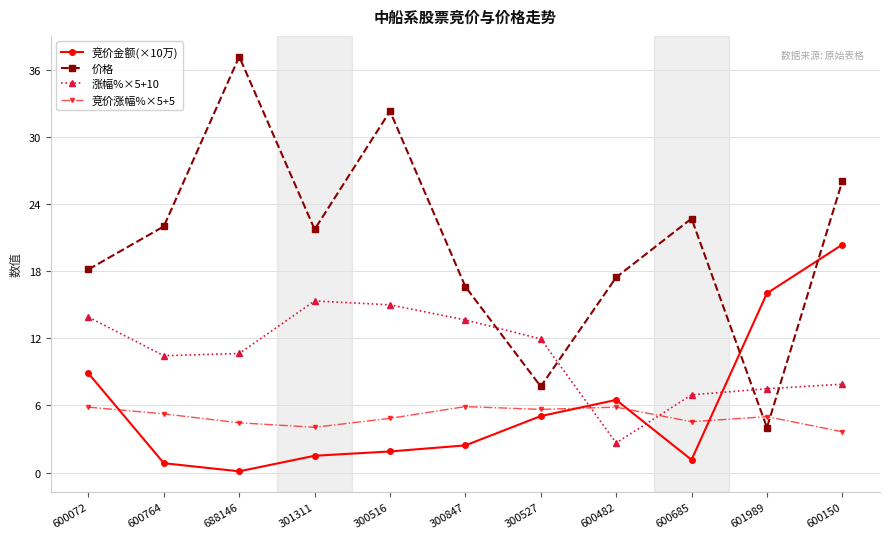

List the series in order of their peak value, highest first.

价格, 竞价金额(×10万), 涨幅%×5+10, 竞价涨幅%×5+5